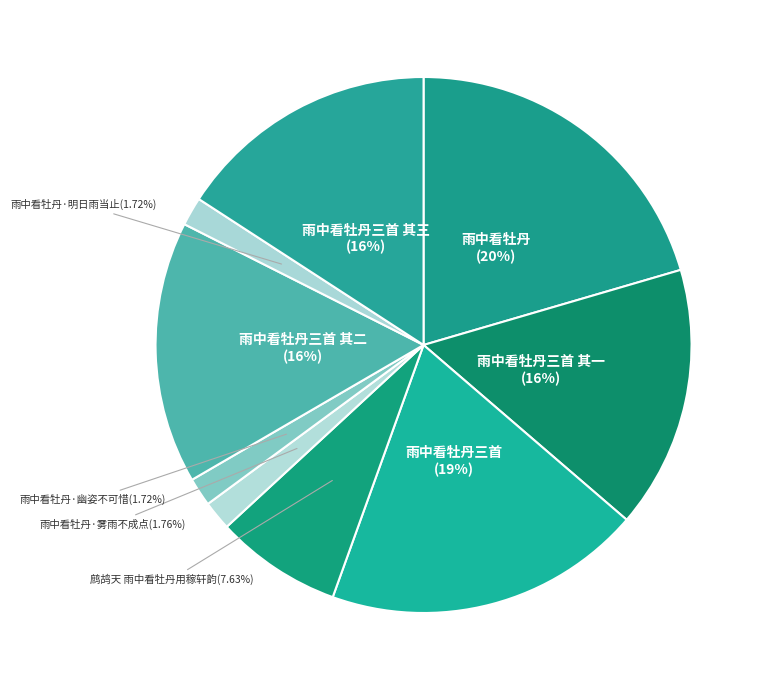

How many slices are in this pie chart?

9